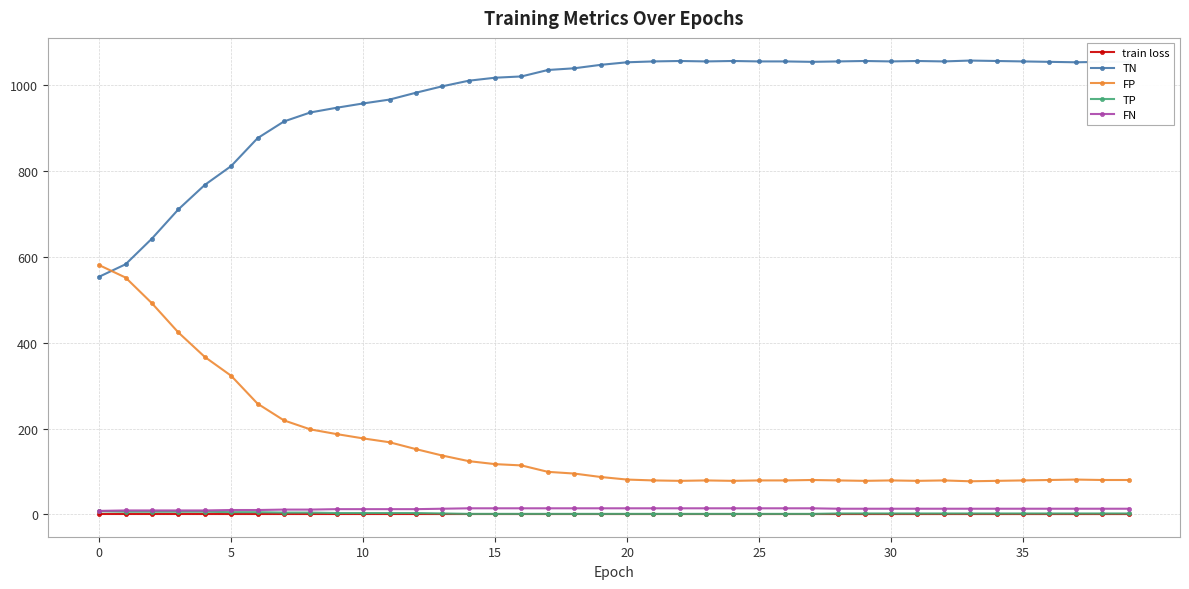

How many values in the FP series are below 87?

20